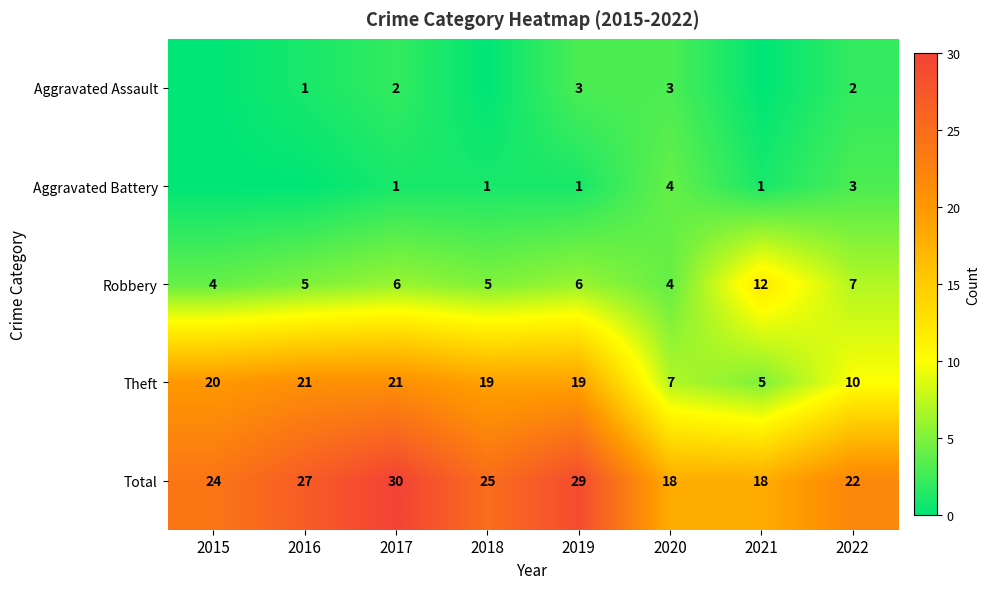

Which has a higher value, 2020 or 2022?

2020